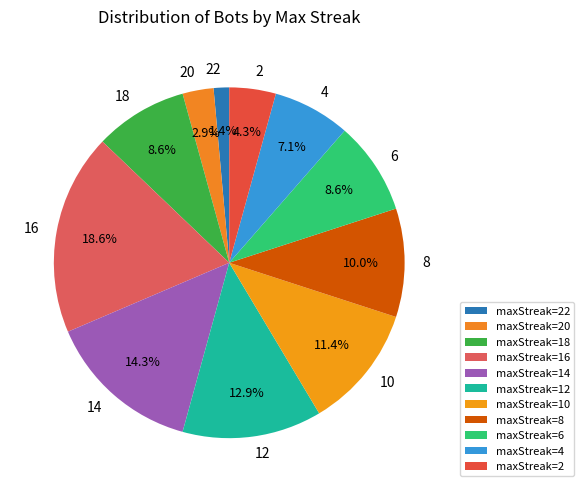

To the nearest percent, what is the average slice percentage?

9%